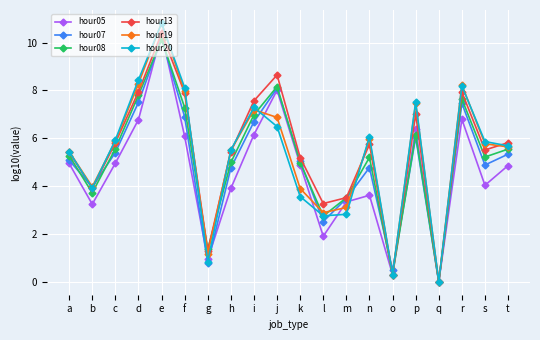

The value of hour07 at q is 0.0. True or false?

True